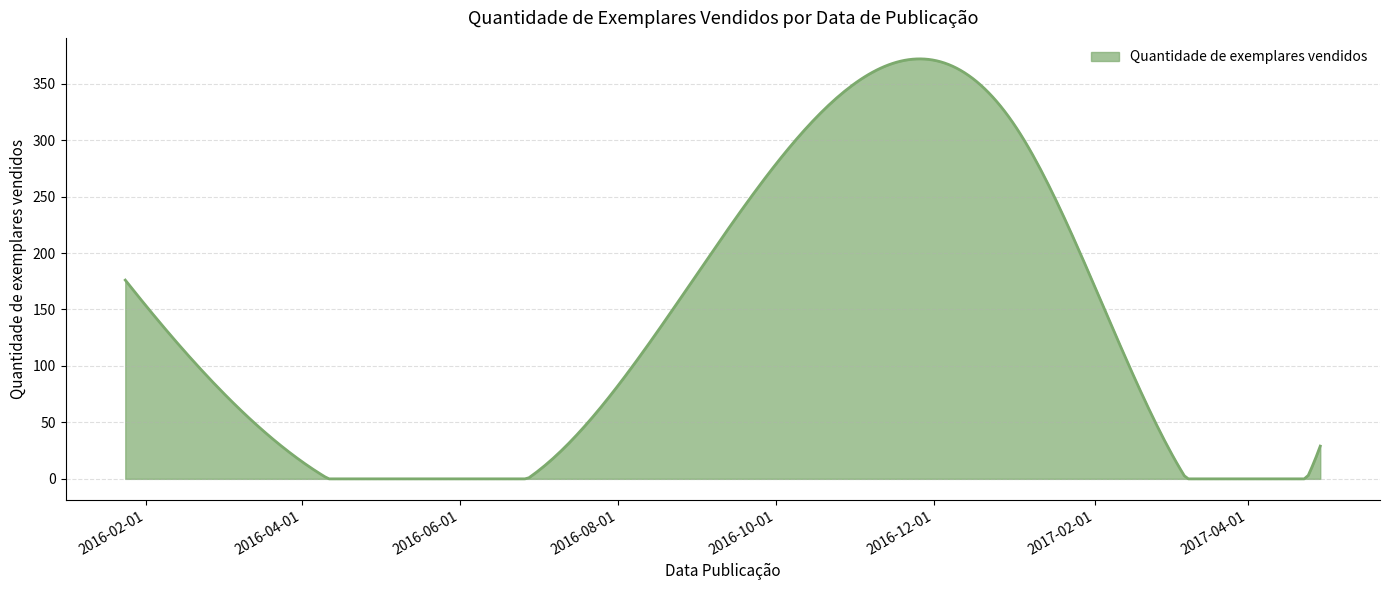

What is the greatest value displayed?

371.9